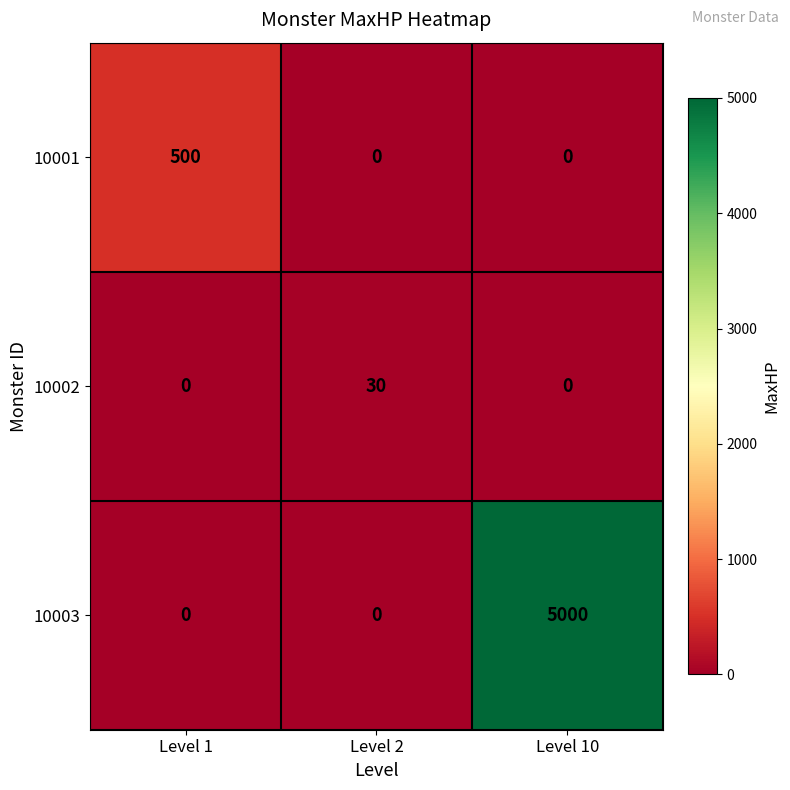

What is the sum of all 10002 values?

30